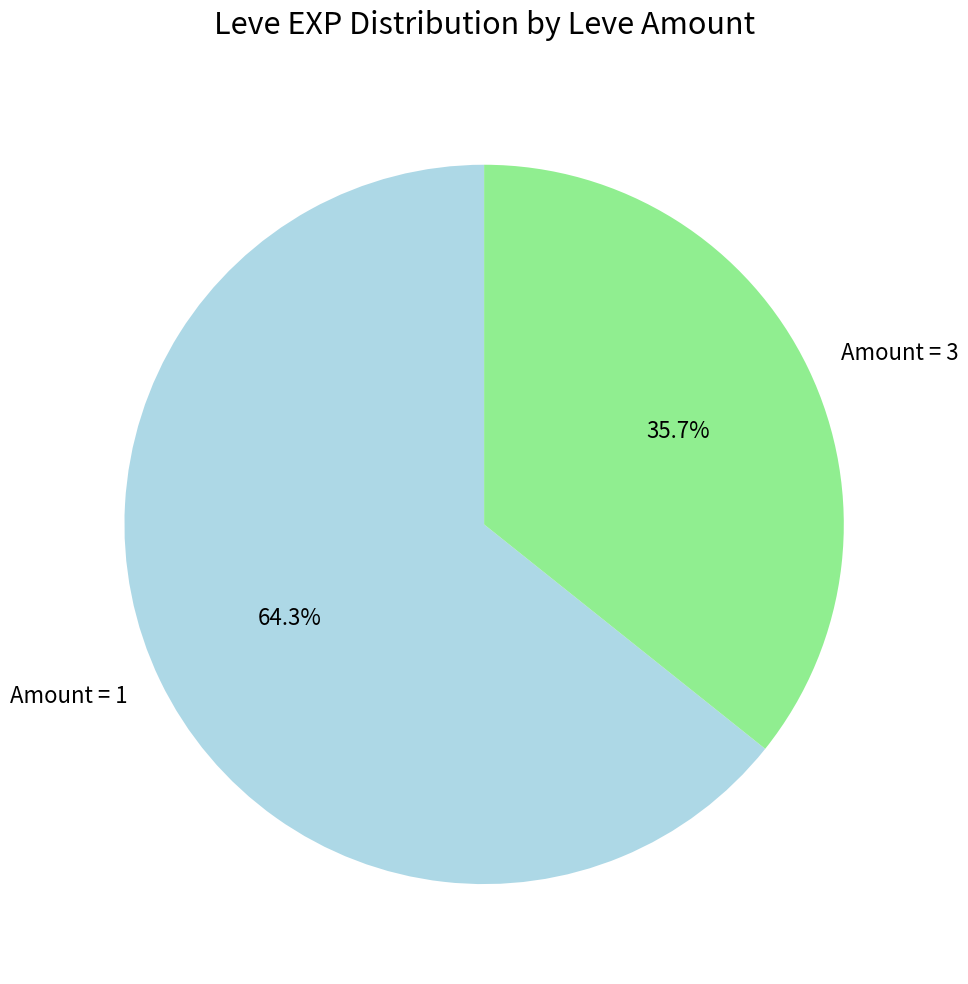

What is the majority slice?

Amount = 1